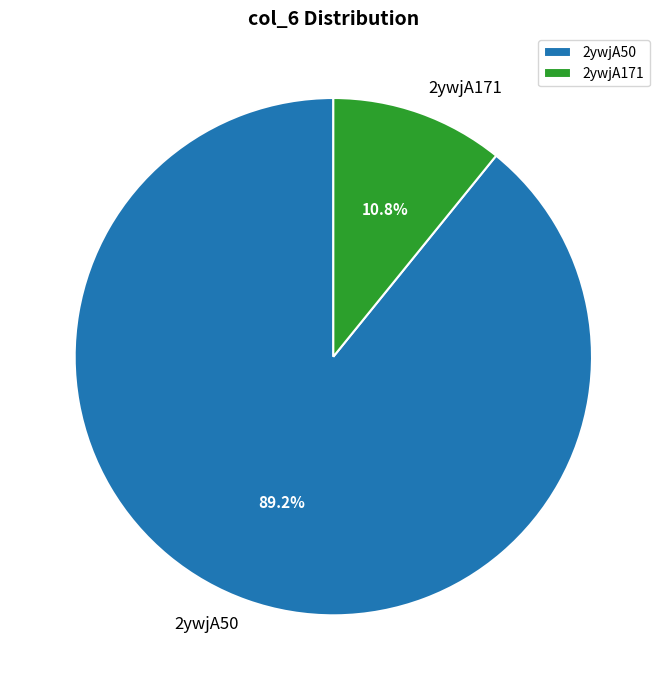

How many slices are in this pie chart?

2